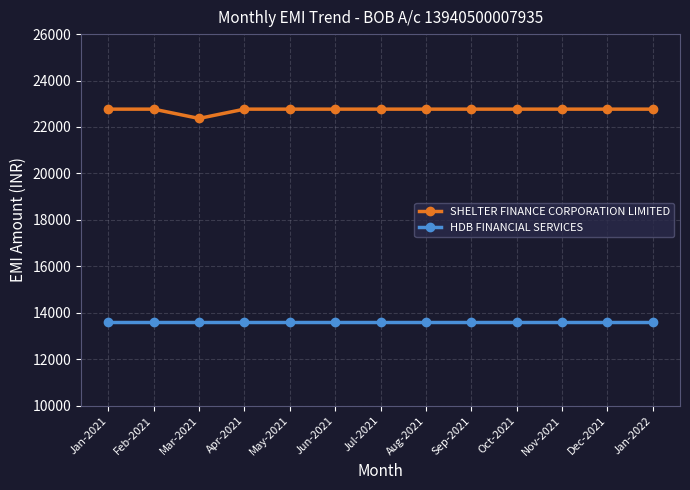

The HDB FINANCIAL SERVICES series shows 13587 at Jul-2021. True or false?

True